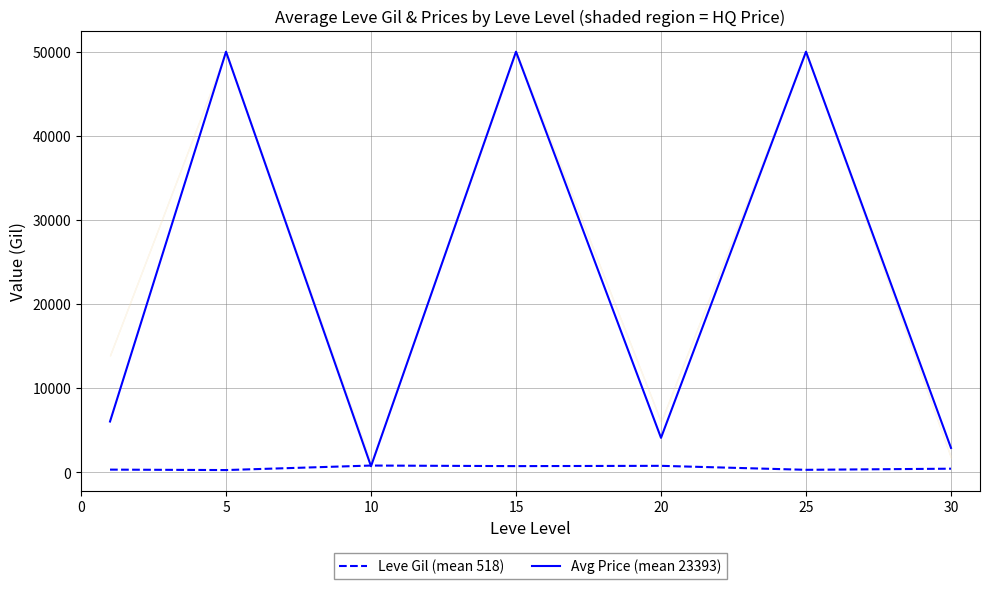

Is it true that Avg Price (mean 23393) equals 3452.6 at 0?

False